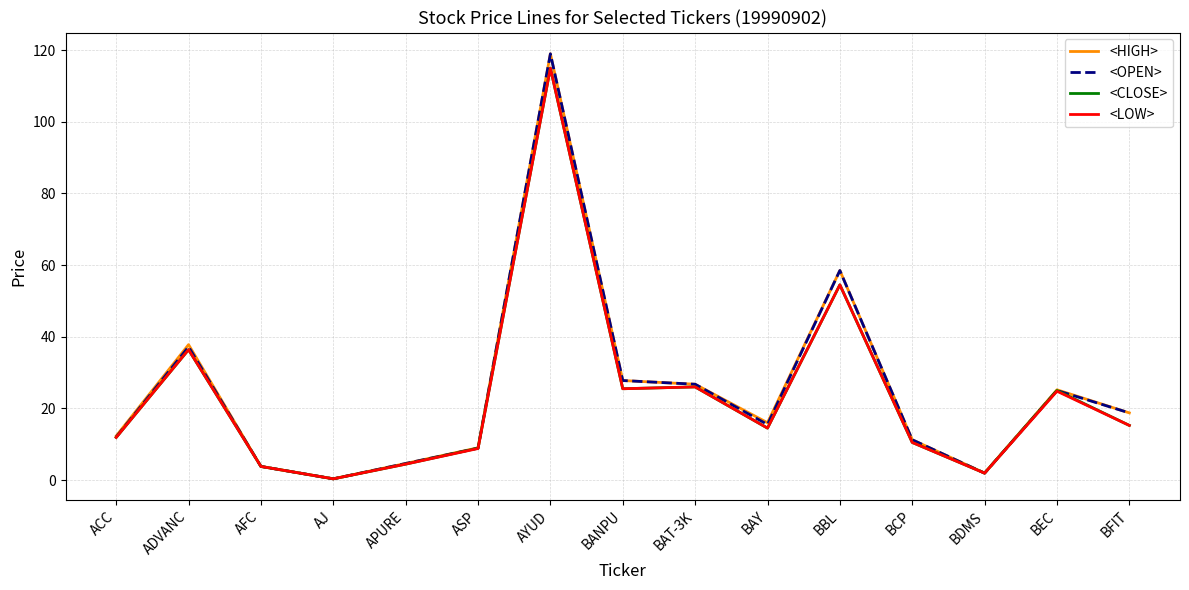

Between AFC and BEC, which series saw the biggest shift?

<HIGH>